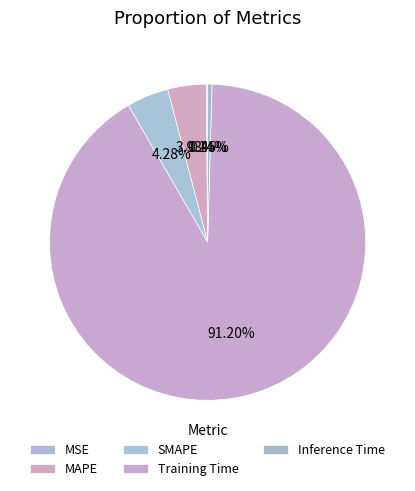

To the nearest percent, what is the difference between the largest and smallest slice percentages?

91%